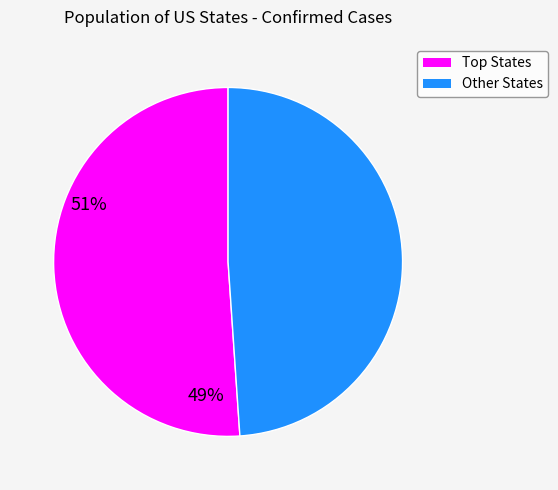

Does any single category account for the majority?

Yes